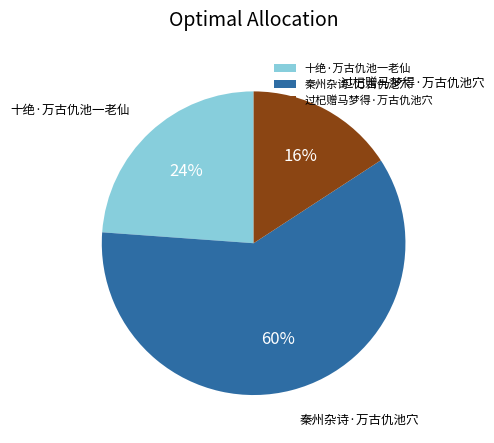

Which category has the smallest portion of the pie?

过杞赠马梦得·万古仇池穴